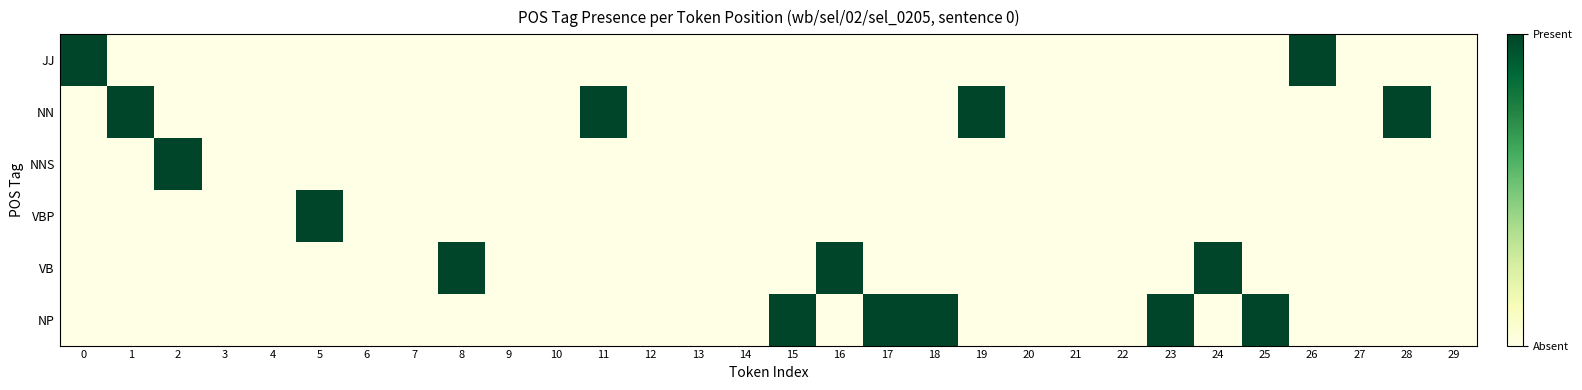

Reading right to left, transcribe all the data shown in this chart.

JJ: 29=0	28=0	27=0	26=1	25=0	24=0	23=0	22=0	21=0	20=0	19=0	18=0	17=0	16=0	15=0	14=0	13=0	12=0	11=0	10=0	9=0	8=0	7=0	6=0	5=0	4=0	3=0	2=0	1=0	0=1
NN: 29=0	28=1	27=0	26=0	25=0	24=0	23=0	22=0	21=0	20=0	19=1	18=0	17=0	16=0	15=0	14=0	13=0	12=0	11=1	10=0	9=0	8=0	7=0	6=0	5=0	4=0	3=0	2=0	1=1	0=0
NNS: 29=0	28=0	27=0	26=0	25=0	24=0	23=0	22=0	21=0	20=0	19=0	18=0	17=0	16=0	15=0	14=0	13=0	12=0	11=0	10=0	9=0	8=0	7=0	6=0	5=0	4=0	3=0	2=1	1=0	0=0
VBP: 29=0	28=0	27=0	26=0	25=0	24=0	23=0	22=0	21=0	20=0	19=0	18=0	17=0	16=0	15=0	14=0	13=0	12=0	11=0	10=0	9=0	8=0	7=0	6=0	5=1	4=0	3=0	2=0	1=0	0=0
VB: 29=0	28=0	27=0	26=0	25=0	24=1	23=0	22=0	21=0	20=0	19=0	18=0	17=0	16=1	15=0	14=0	13=0	12=0	11=0	10=0	9=0	8=1	7=0	6=0	5=0	4=0	3=0	2=0	1=0	0=0
NP: 29=0	28=0	27=0	26=0	25=1	24=0	23=1	22=0	21=0	20=0	19=0	18=1	17=1	16=0	15=1	14=0	13=0	12=0	11=0	10=0	9=0	8=0	7=0	6=0	5=0	4=0	3=0	2=0	1=0	0=0